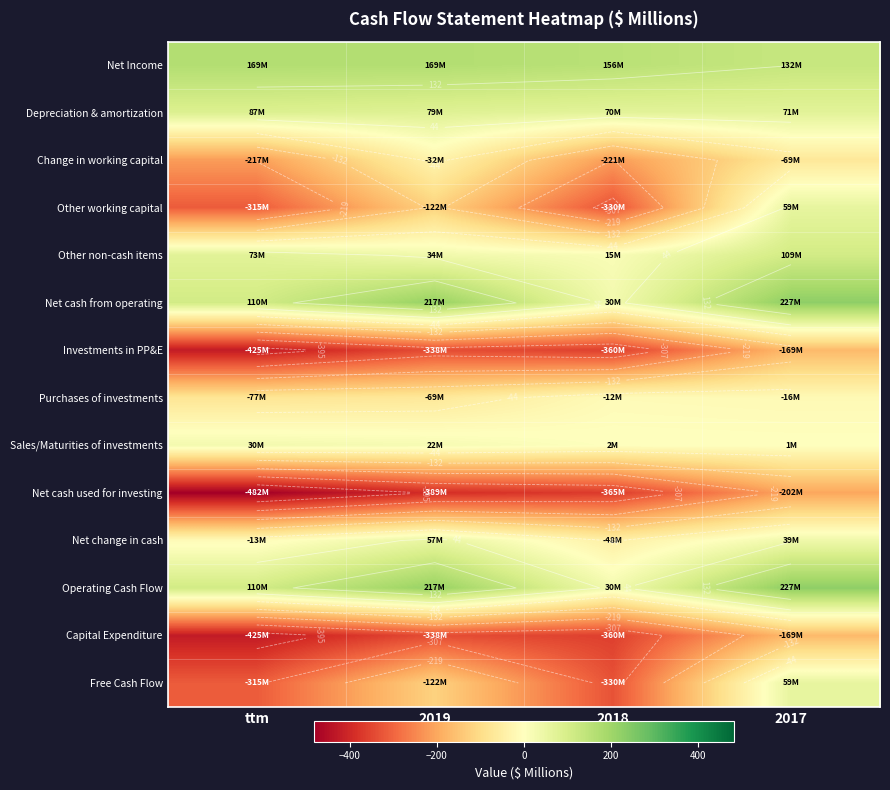

What is the difference between the highest and lowest values at 2017?

429.0